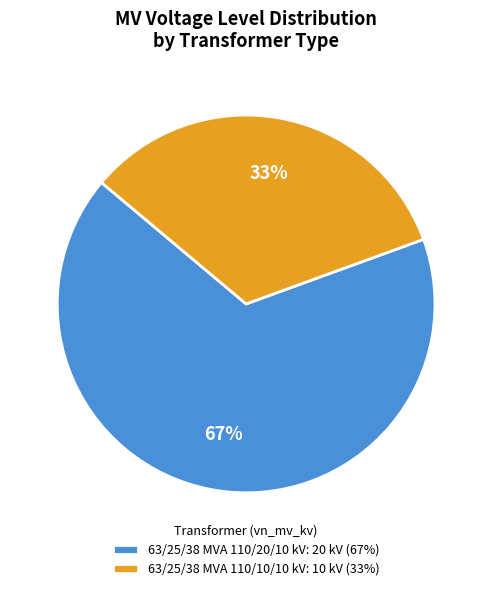

True or false: 63/25/38 MVA 110/20/10 kV accounts for 81% of the total.

False